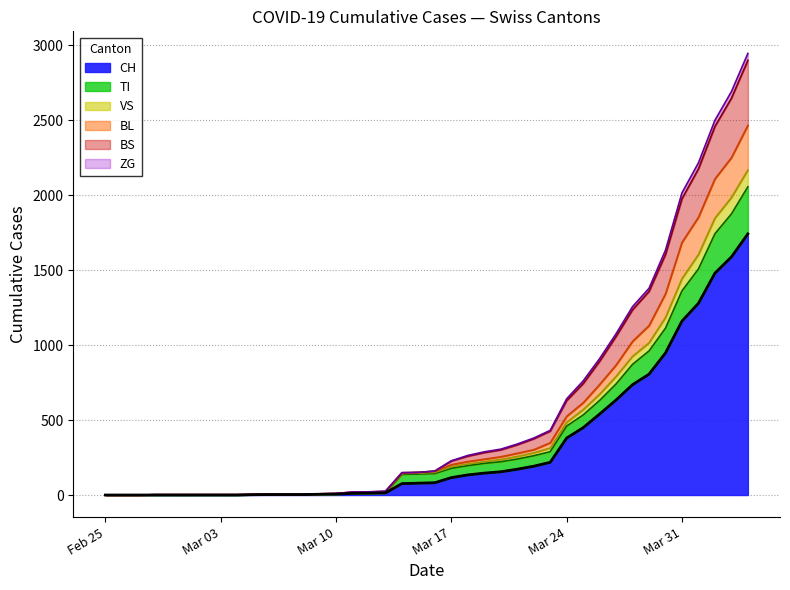

At how many categories does at least one series exceed 2715?

1